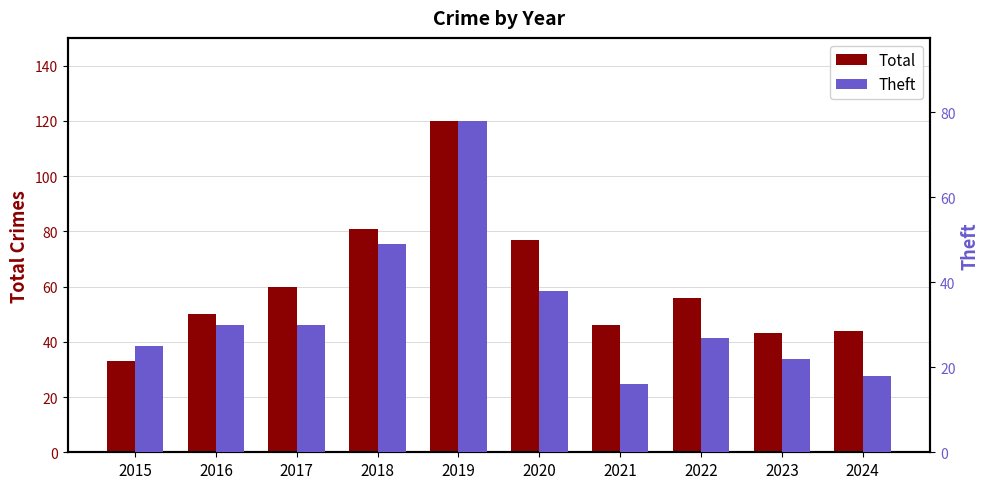

List the series in order of their overall mean, lowest first.

Theft, Total